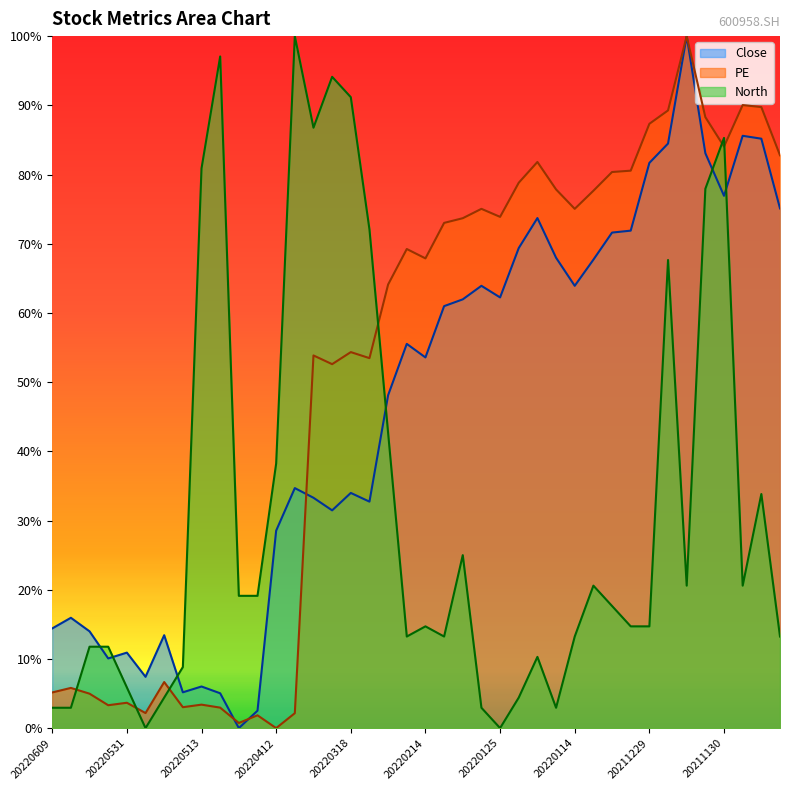

The North series shows 0.7 at 20220308. True or false?

True